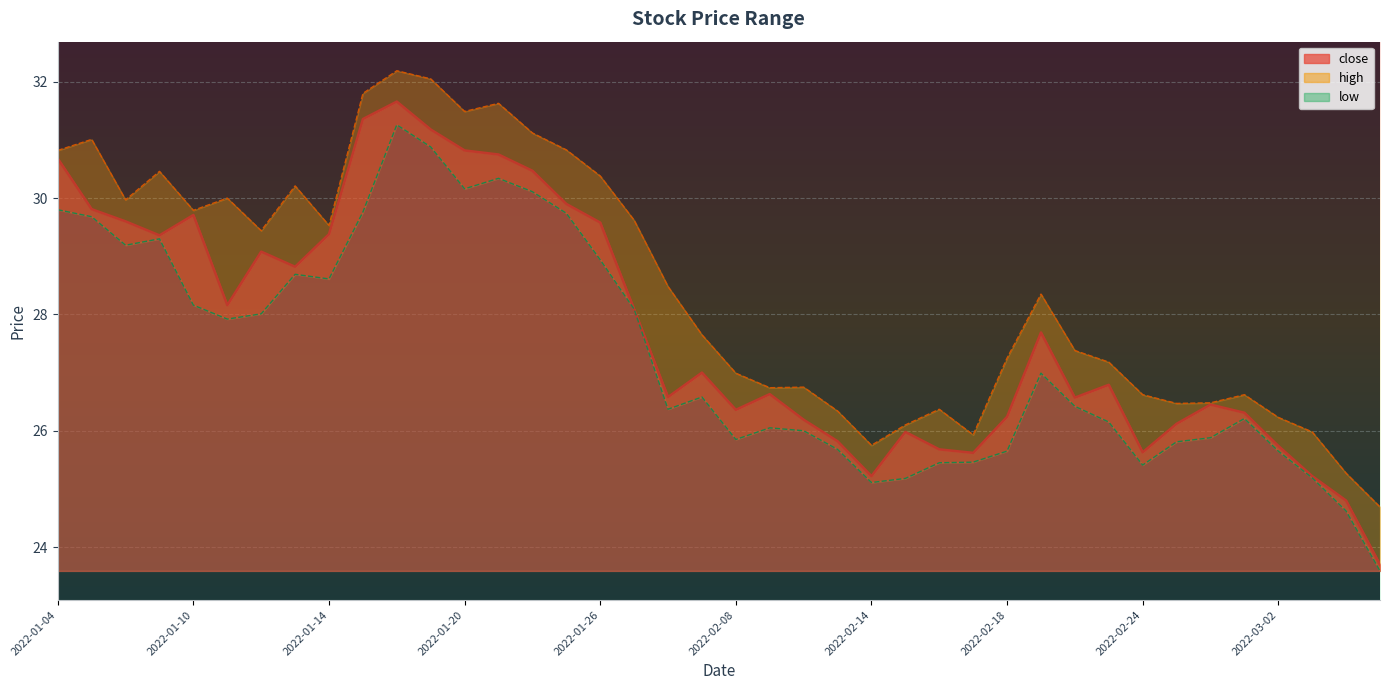

Which has a higher value, 2022-03-04 or 2022-01-19?

2022-01-19